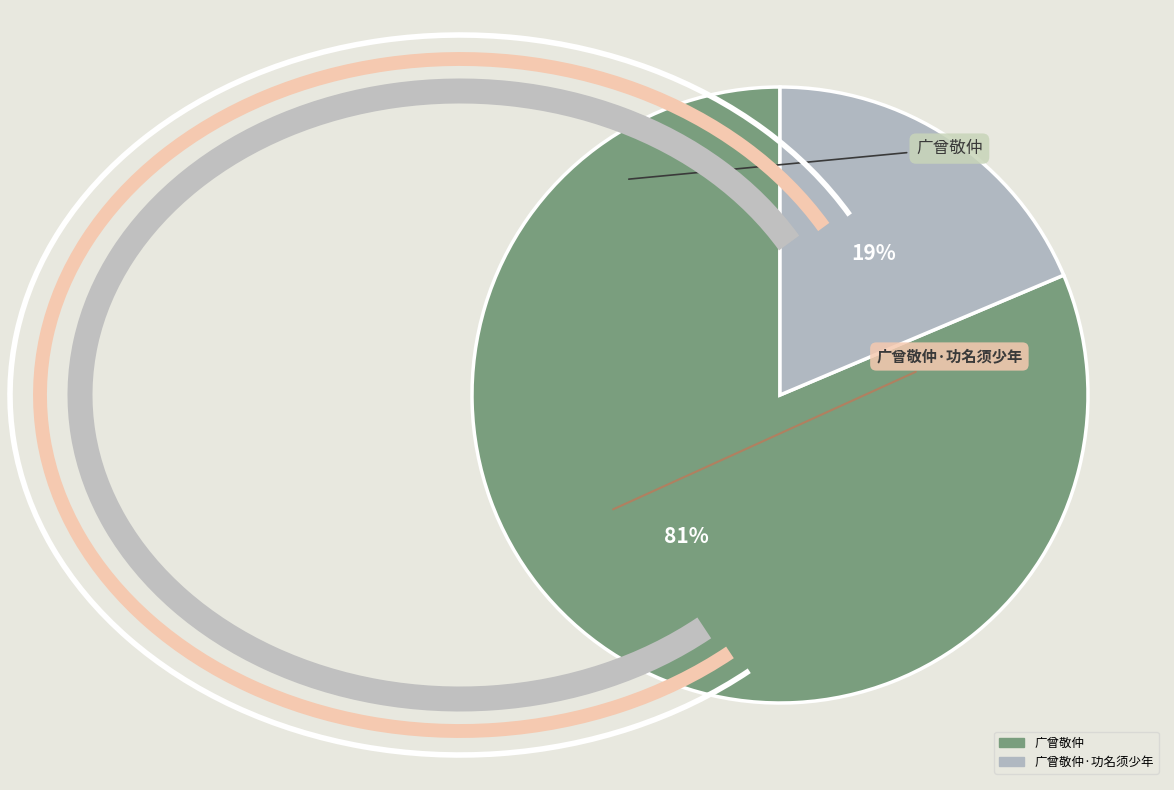

Is there any slice that represents more than half of the pie?

Yes